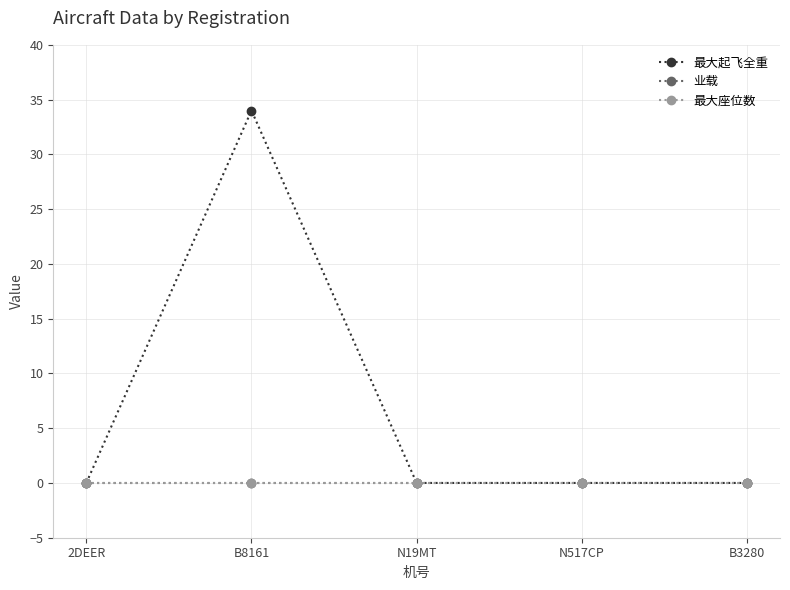

Which has a higher value, N517CP or 2DEER?

N517CP